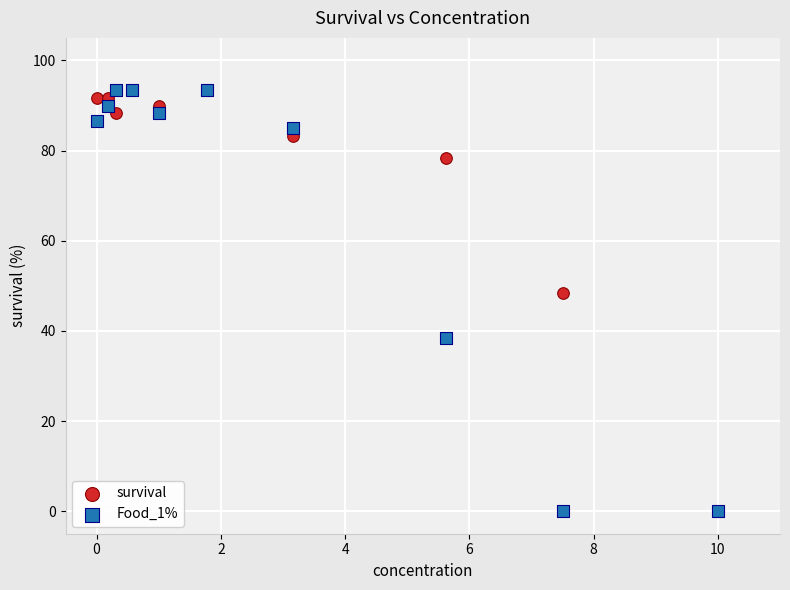

Across all series, what Y value is closest to 46?

48.3